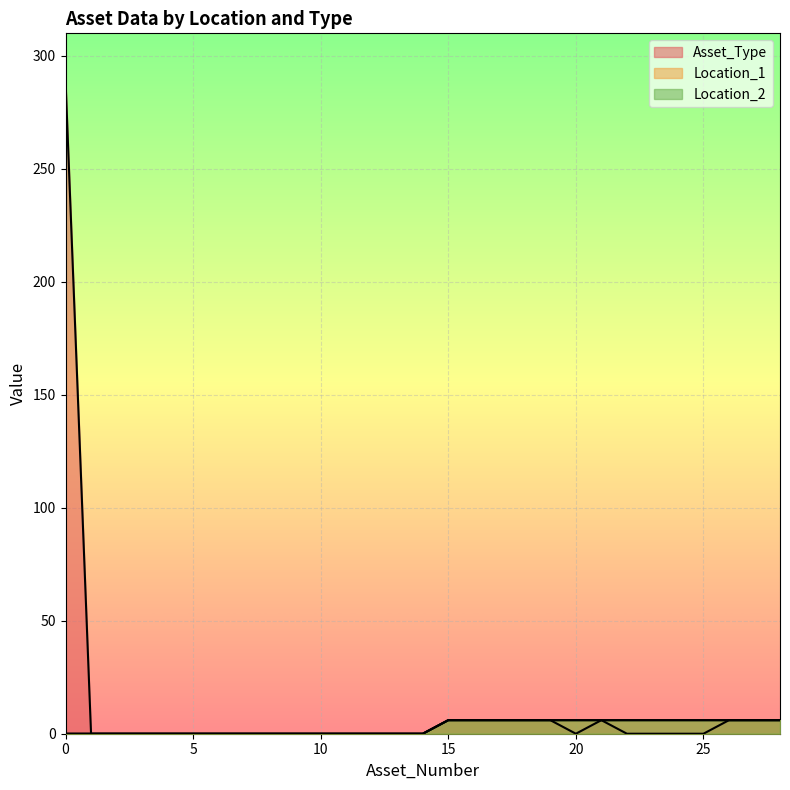

Is it true that Location_1 equals 3 at 9?

False